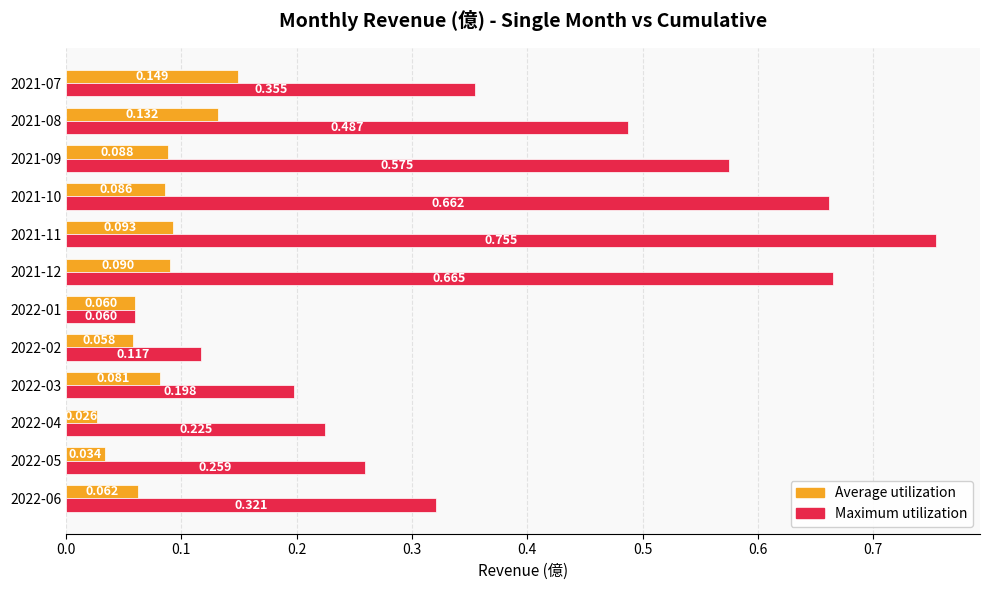

Rank the series by their average value, from highest to lowest.

Maximum utilization, Average utilization